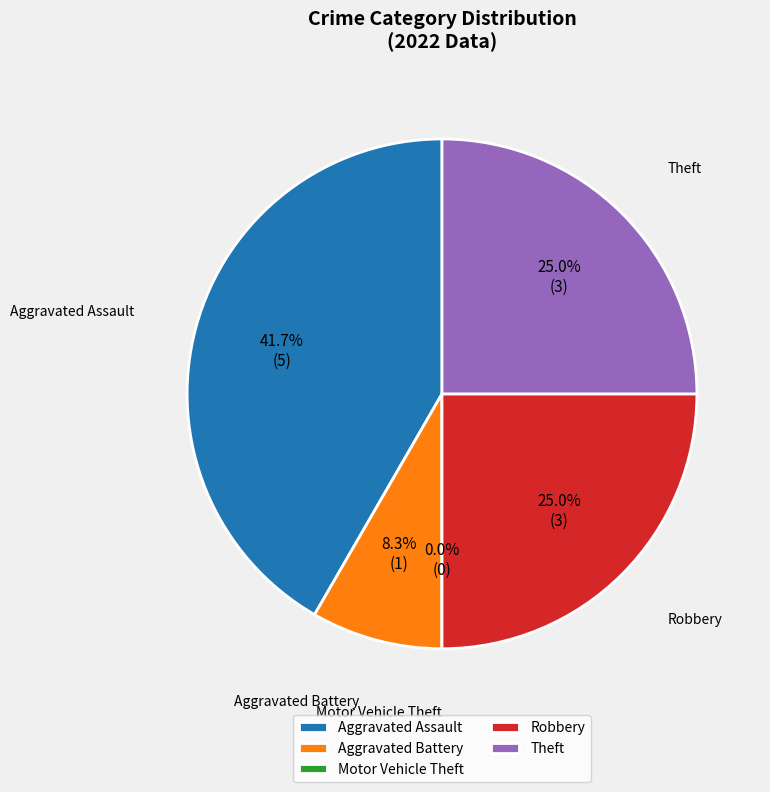

Which category has the biggest portion of the pie?

Aggravated Assault